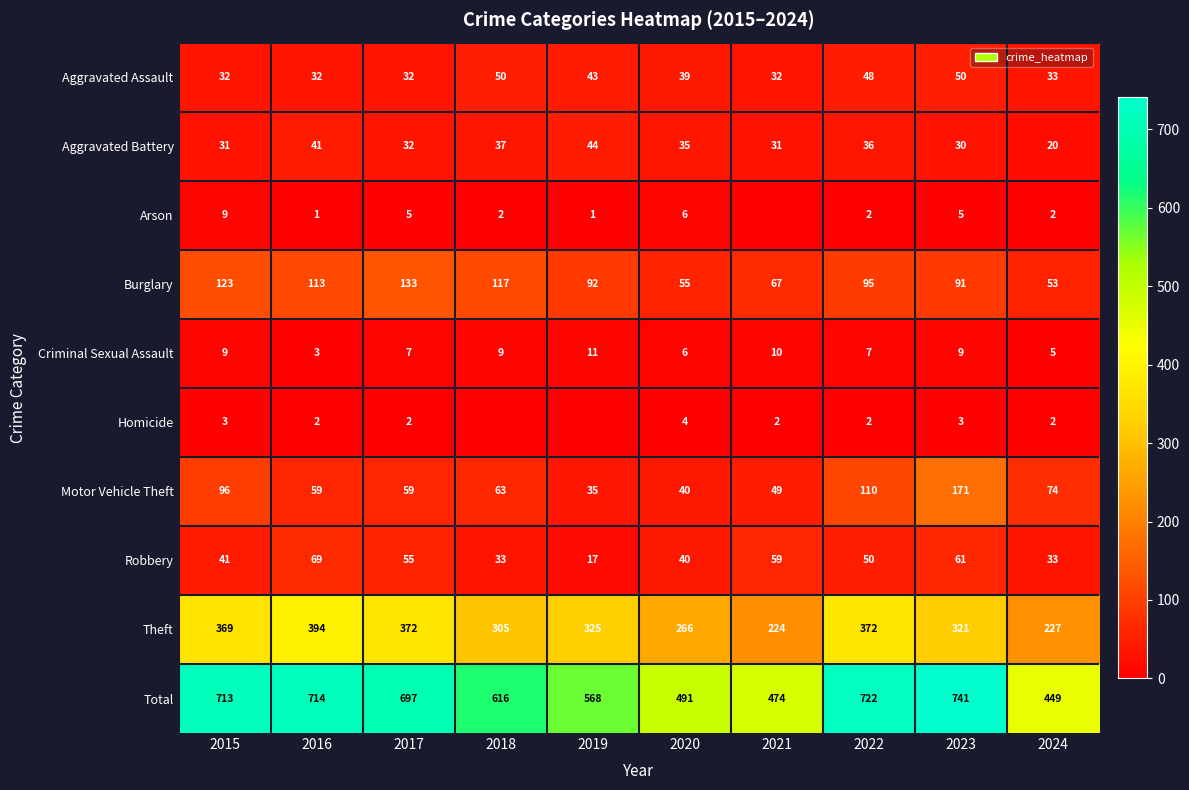

How many values in the Criminal Sexual Assault series are below 9?

5